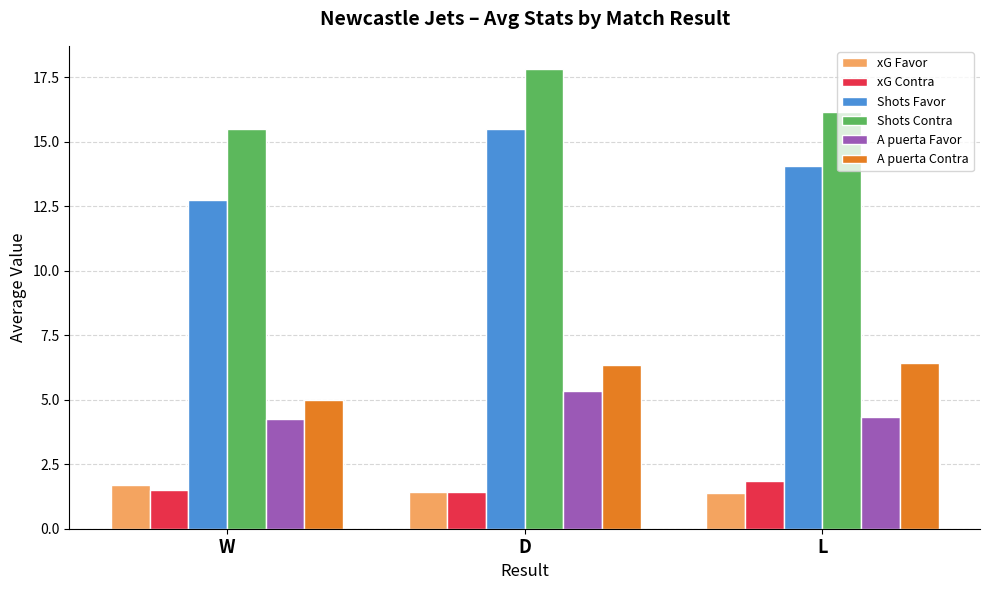

At which label does A puerta Contra first exceed 6?

D